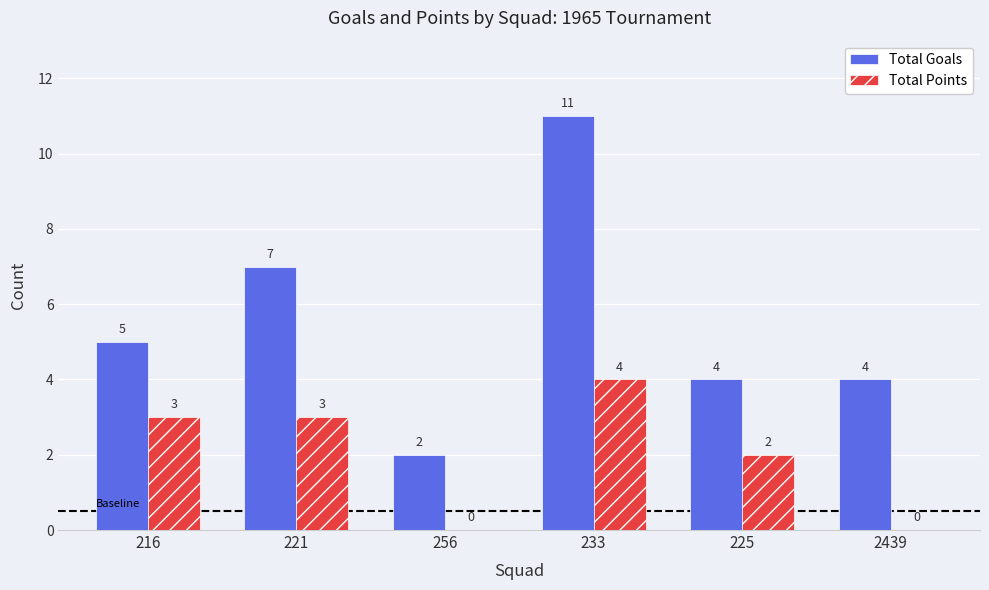

Which label corresponds to the largest value in the chart?

233